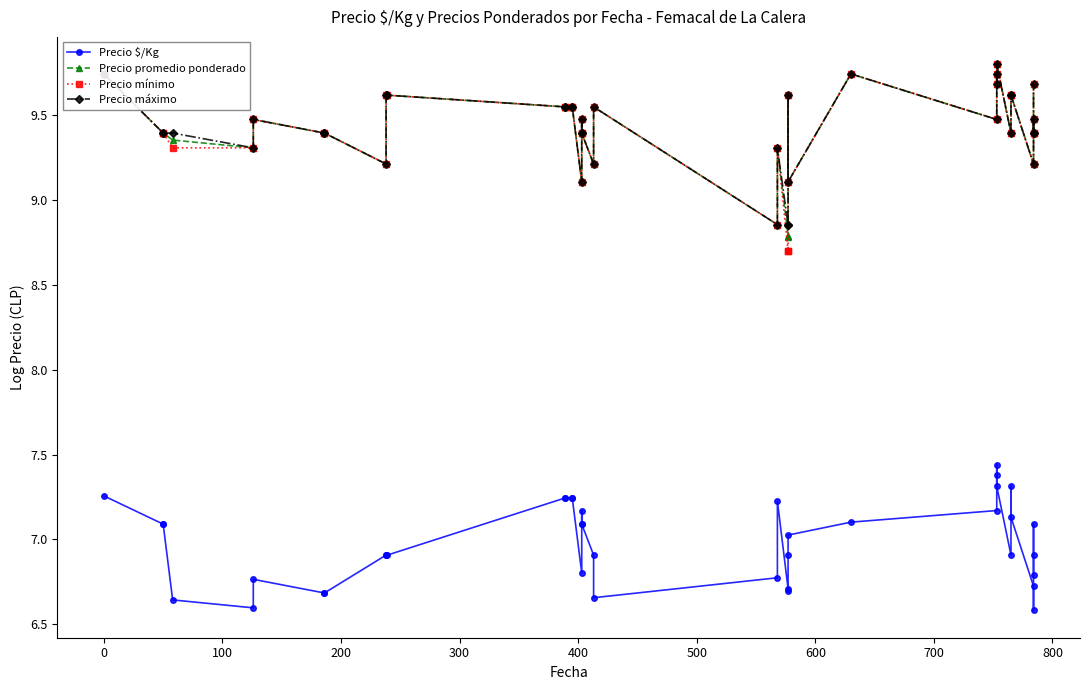

How many interior local valleys does the Precio mínimo series have?

9